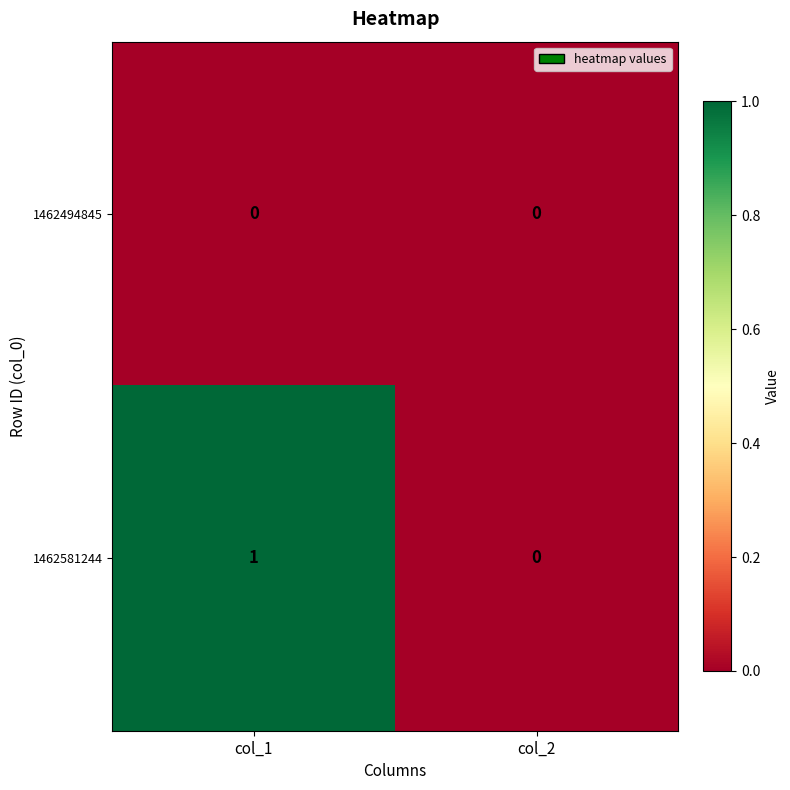

What is the spread (max minus min) of values at col_1?

1